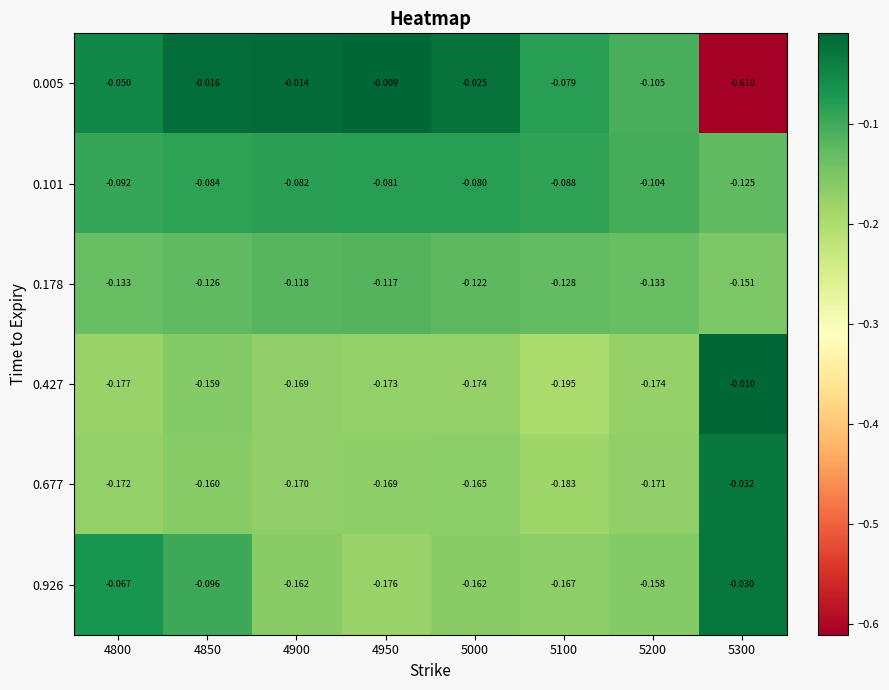

Is the value of 0.427 at 4800 greater than the value of 0.005 at 5300?

Yes